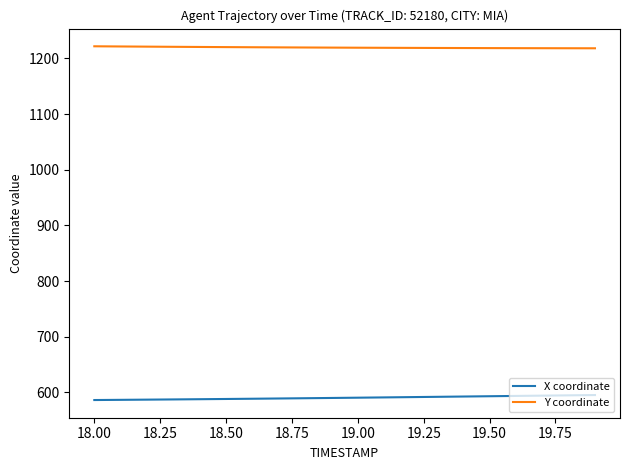

List the series in order of their peak value, highest first.

Y coordinate, X coordinate